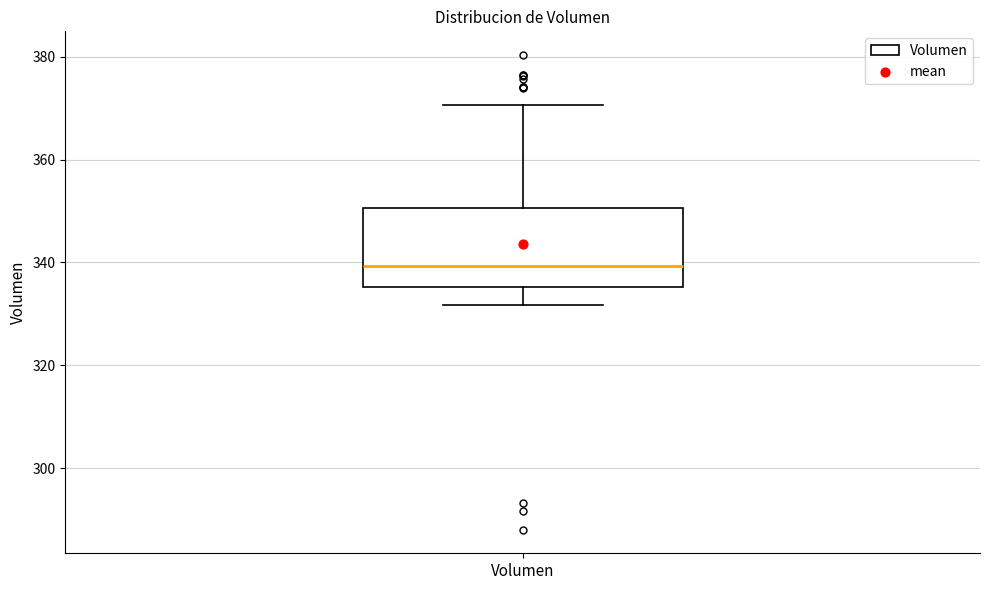

Transcribe this box plot: give where the median line is, the range the box spans, and where the two whiskers end, as read against the y-axis. The values are not printed on the chart, so give them approximately, as read against the axis.

median 340, box 336 to 350, whiskers 332 to 370